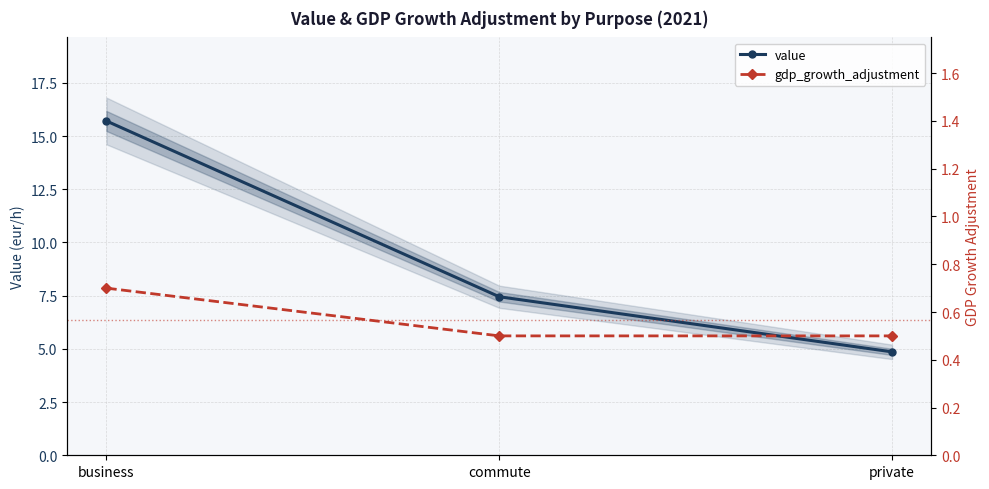

Rank the series at business from lowest to highest value.

gdp_growth_adjustment, value